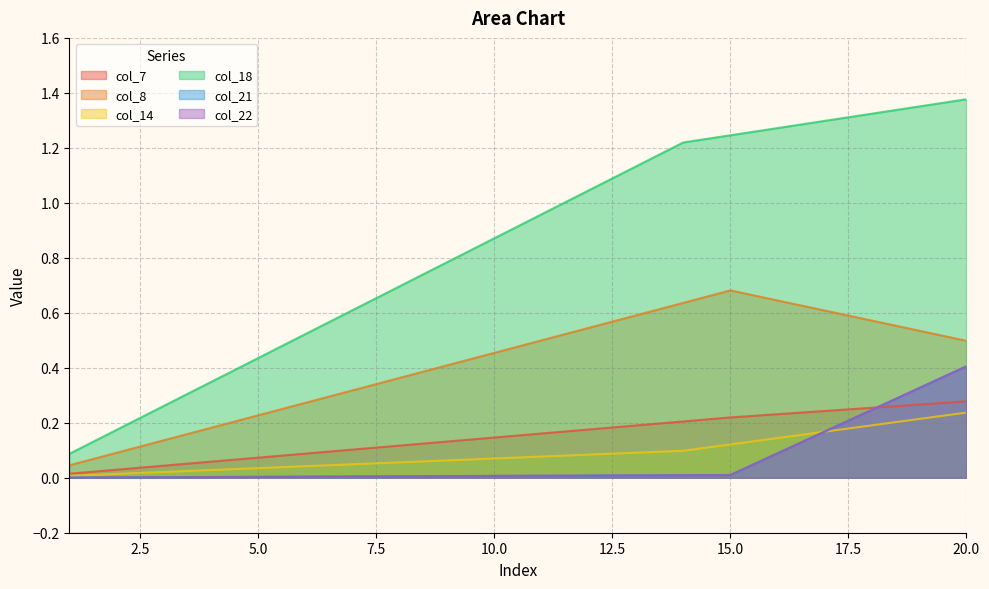

What are all the series names shown in the legend?

col_7, col_8, col_14, col_18, col_21, col_22